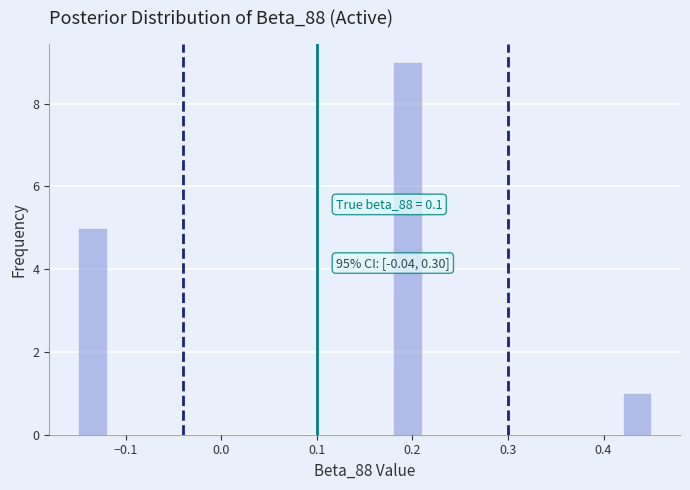

Read against the x-axis, roughly where is the centre of the tallest bar?

0.20